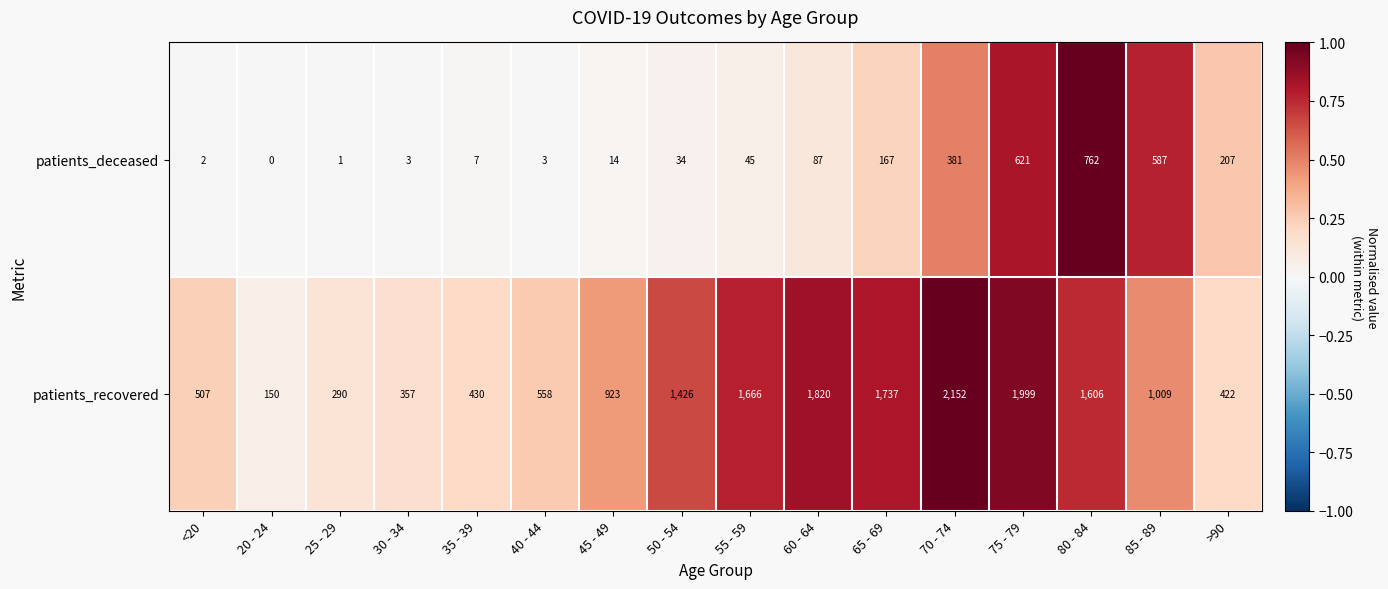

What is the sum of all patients_deceased values?

2921